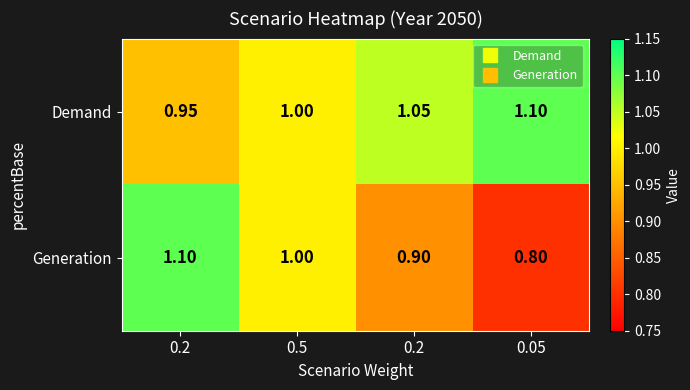

Which label corresponds to the largest value in the chart?

0.05